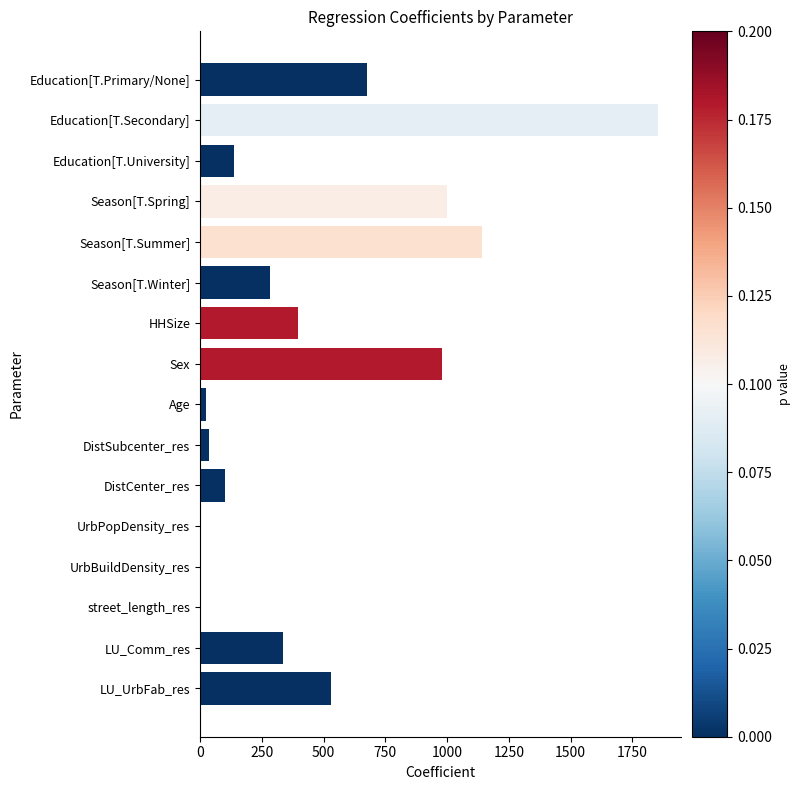

What is the sum of all values?

7489.8